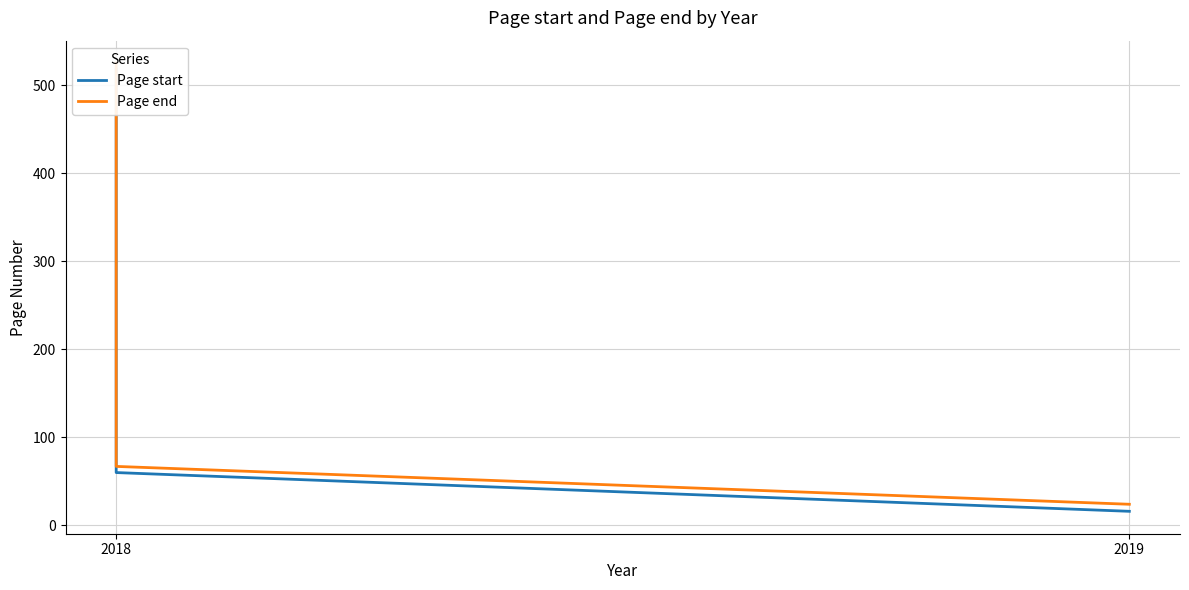

Is the value of Page start at 2018 greater than the value of Page end at 2018?

No